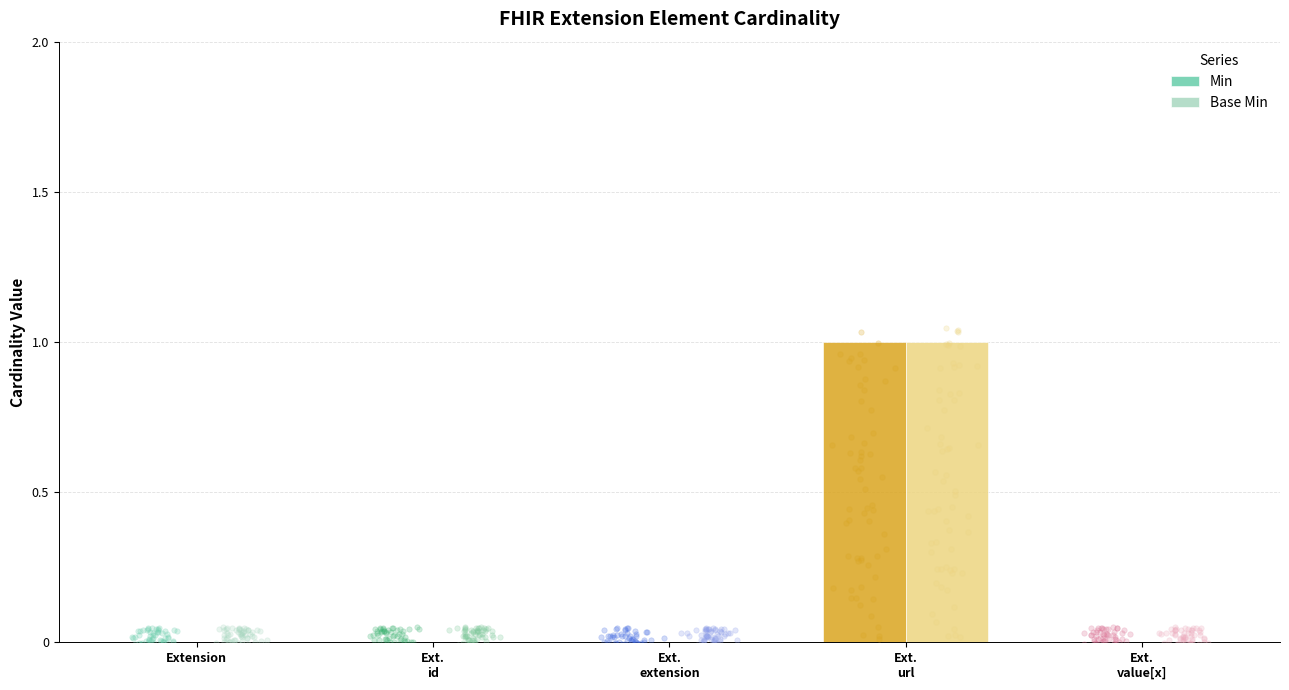

Is the value of Base Min at Ext.
extension greater than the value of Min at Ext.
id?

No